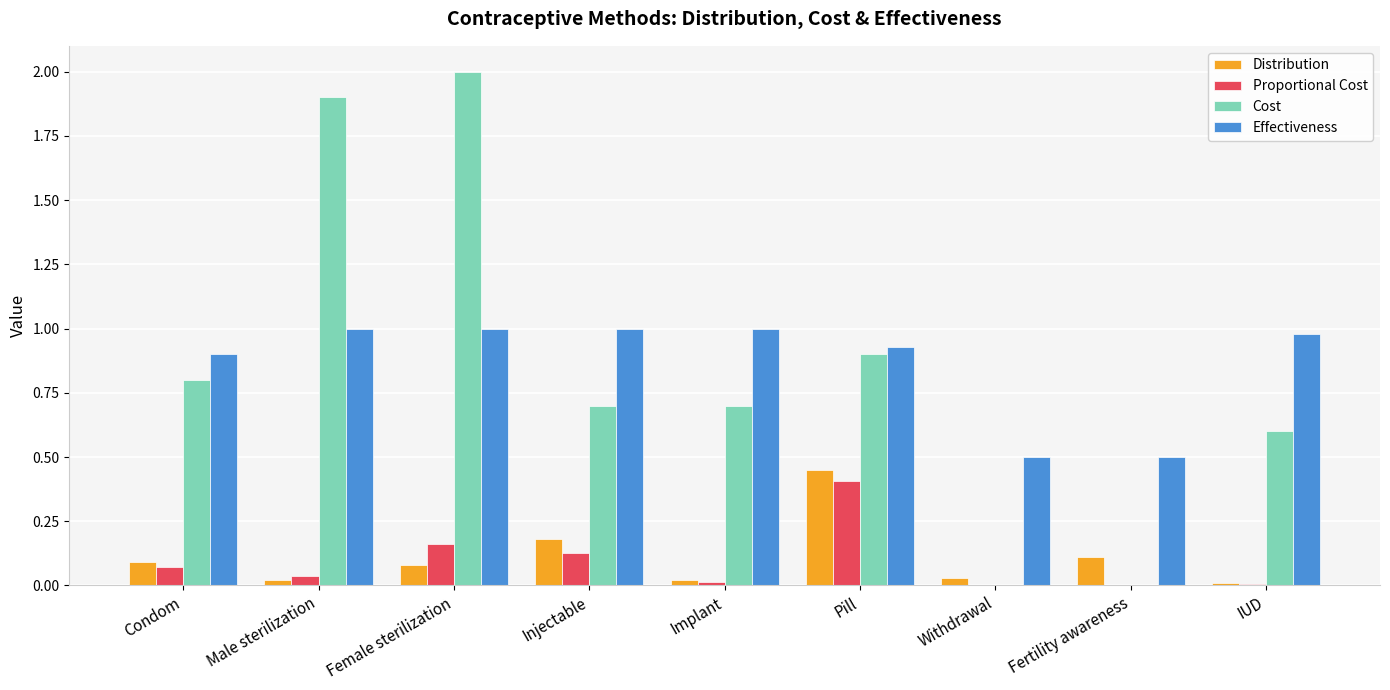

What is the sum of all Cost values?

7.6